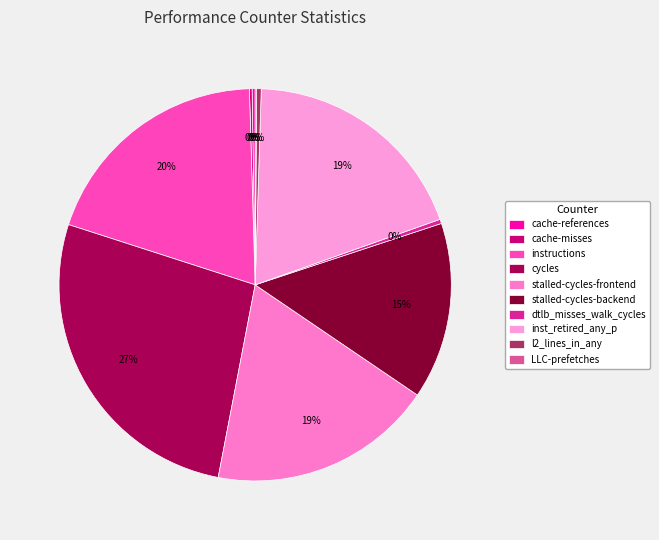

Is cycles the majority of the pie?

No